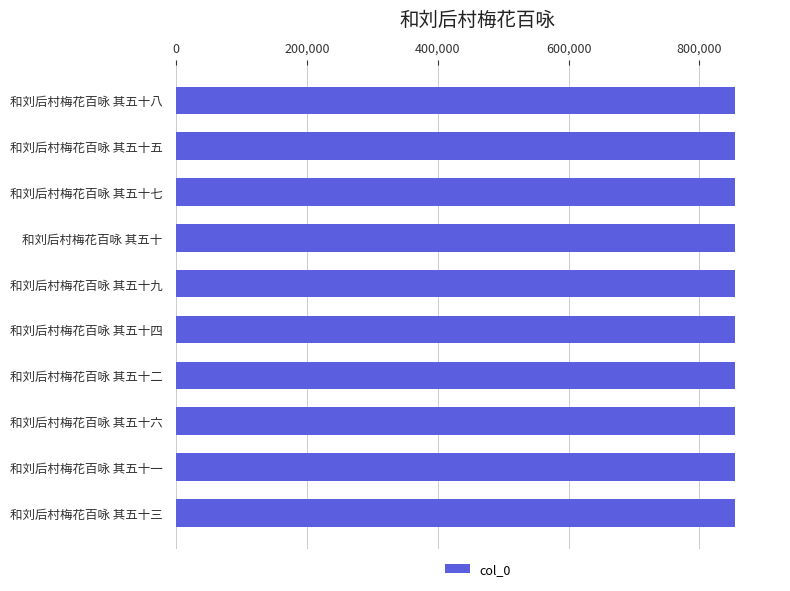

What is the minimum value shown in the chart?

854563